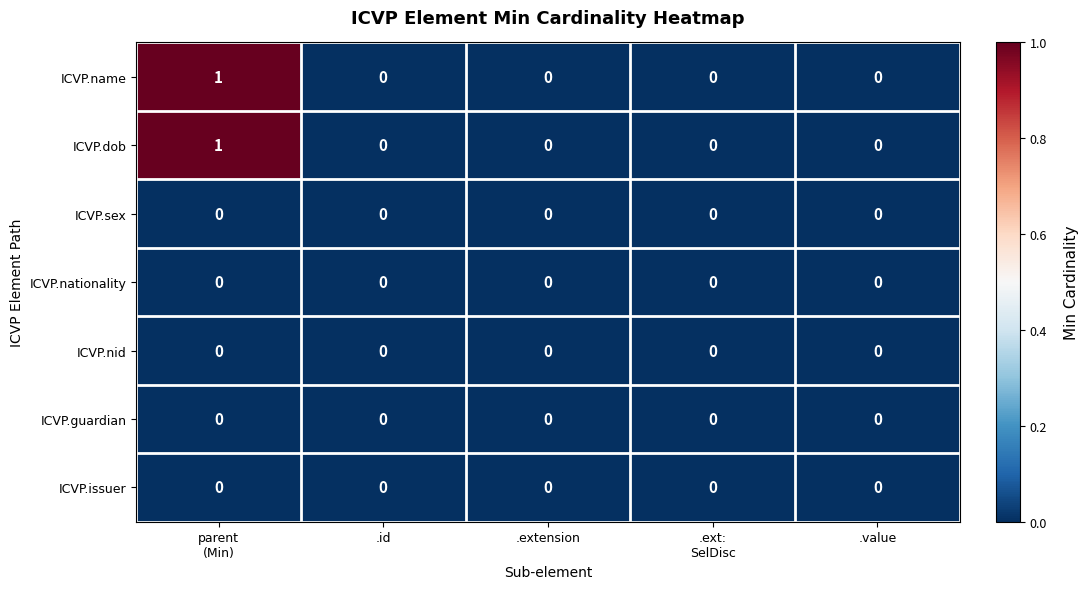

The ICVP.guardian series shows 0 at .id. True or false?

True